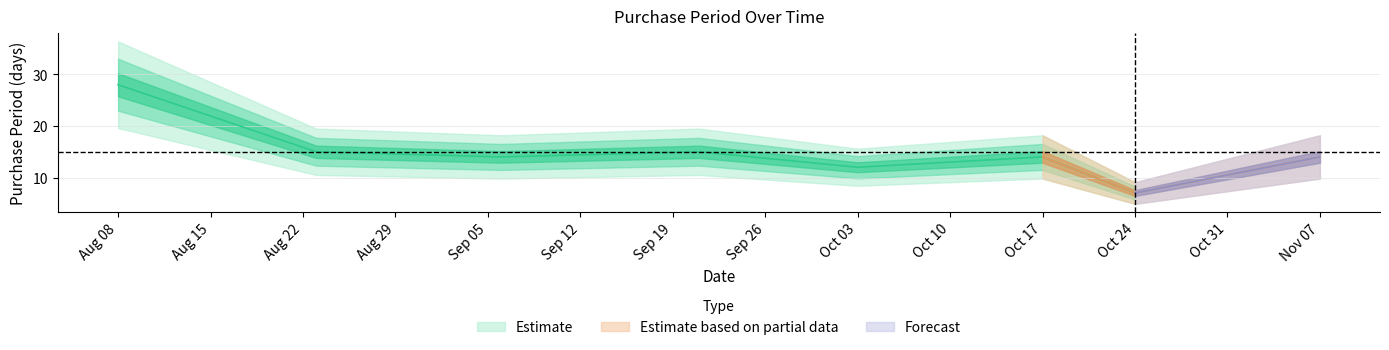

The value at 2016-09-21 is 25. True or false?

False